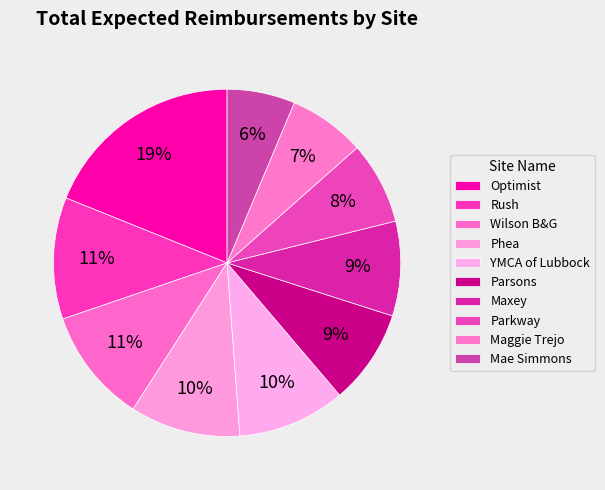

How many slices are in this pie chart?

10